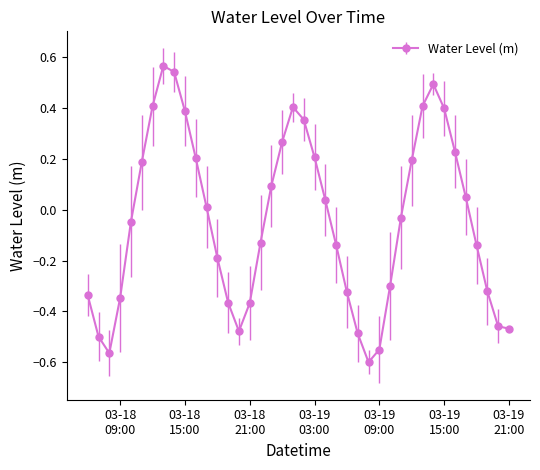

What is the value of the 13th point from the left?

-0.2